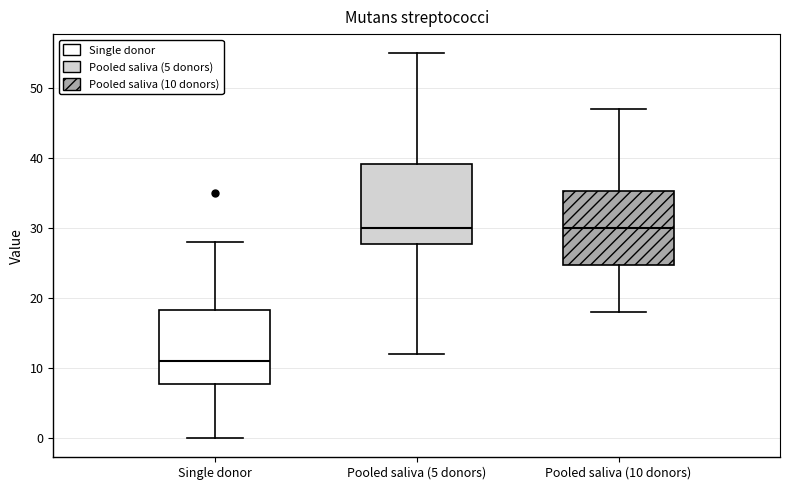

Reading left to right, transcribe this box plot: for each box, give where its median line is, the range the box spans, and where its two whiskers end, as read against the y-axis. The values are not printed on the chart, so give them approximately, as read against the axis.

Single donor: median 11, box 8 to 18, whiskers 0 to 28
Pooled saliva (5 donors): median 30, box 28 to 39, whiskers 12 to 55
Pooled saliva (10 donors): median 30, box 25 to 35, whiskers 18 to 47